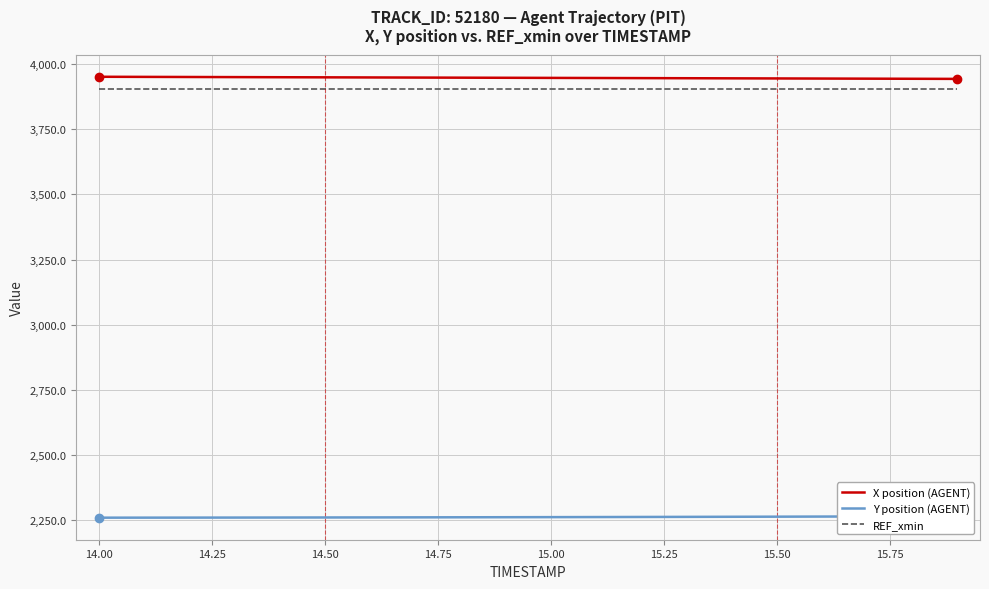

What is the value of the X position (AGENT) point at the 13th from the left?

3946.2